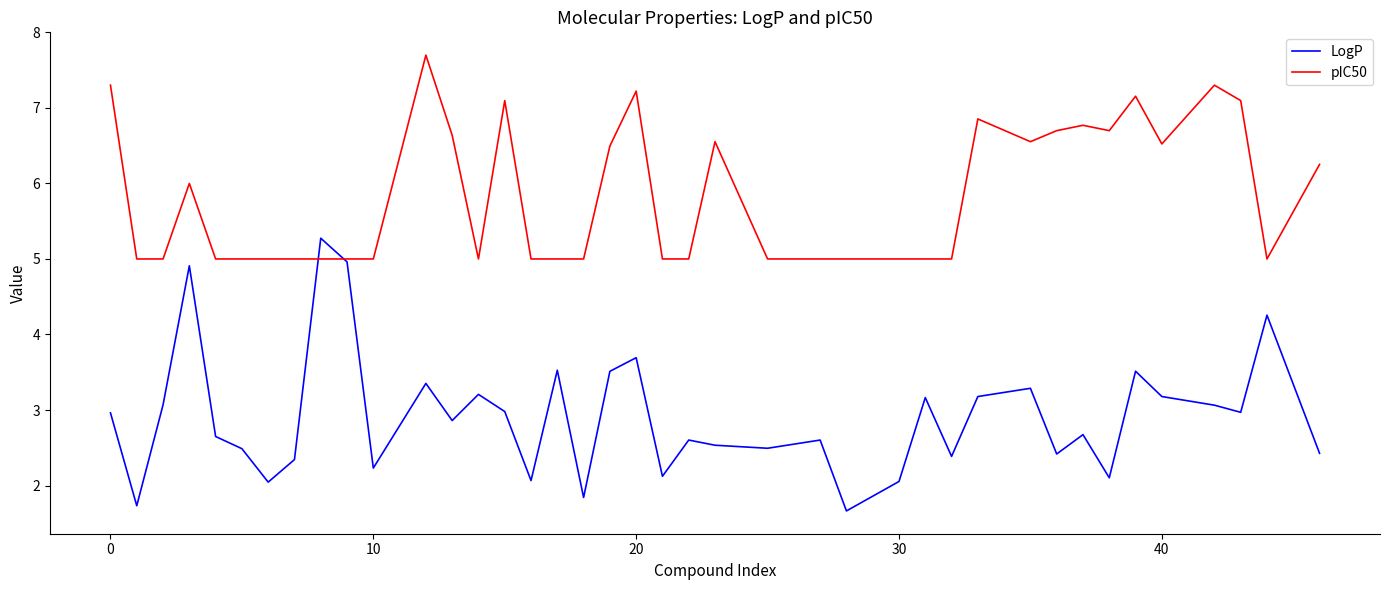

What is the maximum value shown in the chart?

7.7